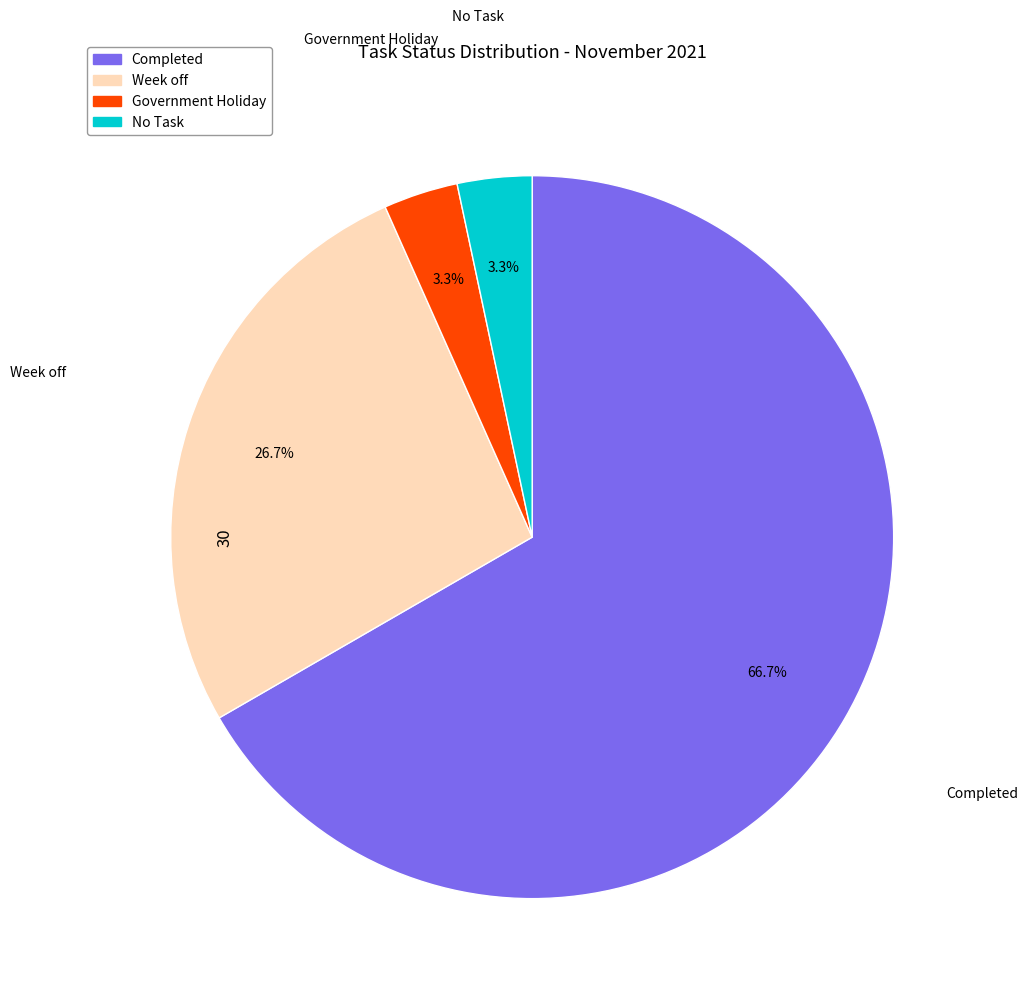

What percentage is the No Task slice, to the nearest percent?

3%